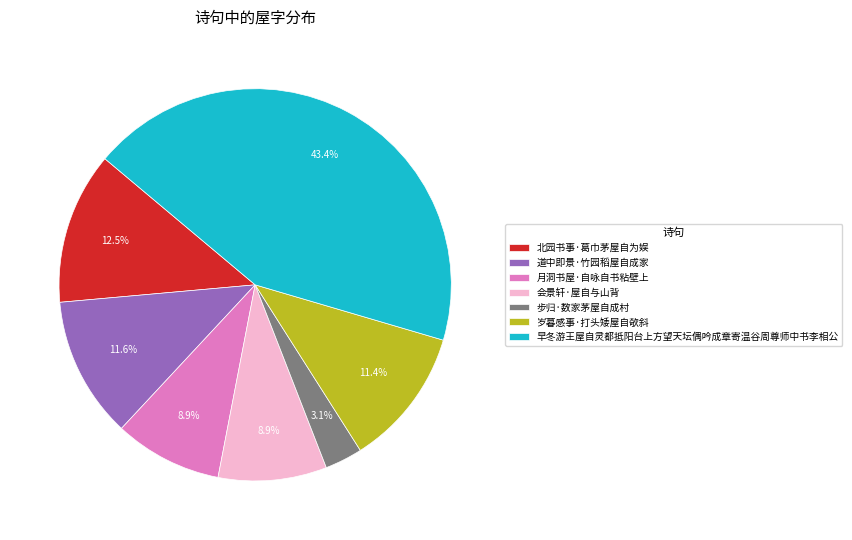

The 道中即景·竹园稻屋自成家 slice represents 3% of the pie. True or false?

False